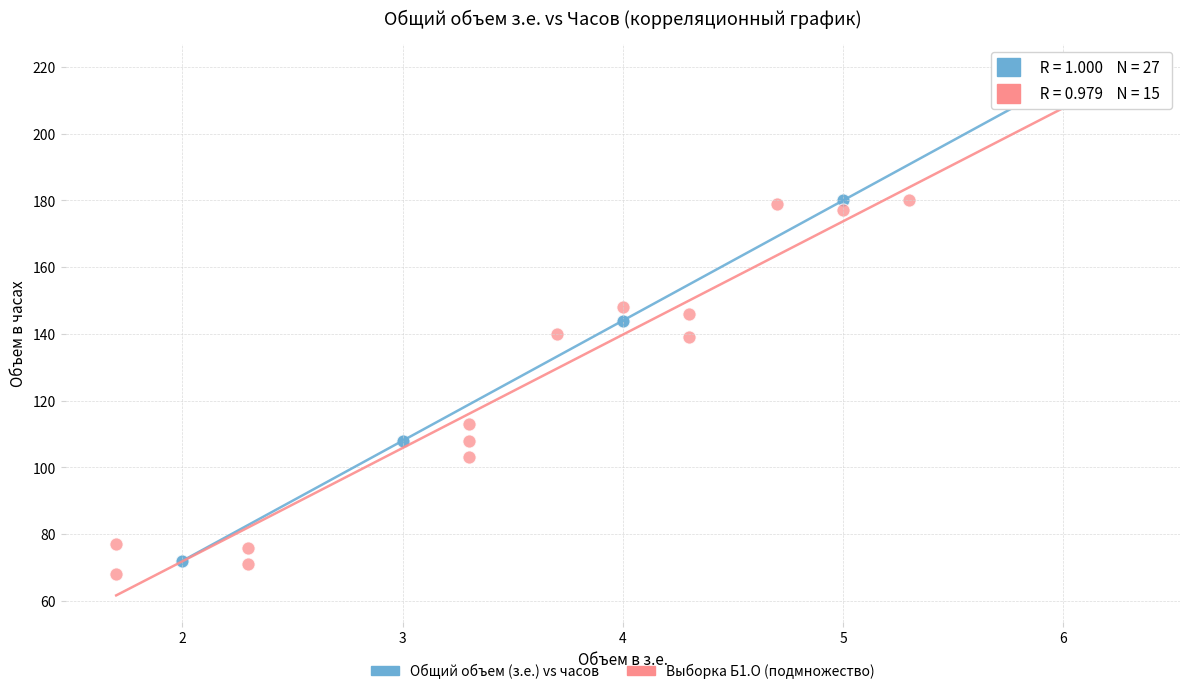

Which series has the widest spread of Y values?

Выборка Б1.О (подмножество)